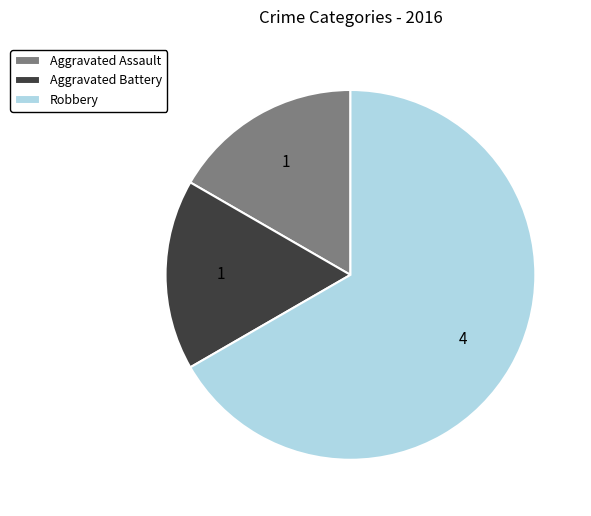

What is the largest slice in the pie chart?

Robbery